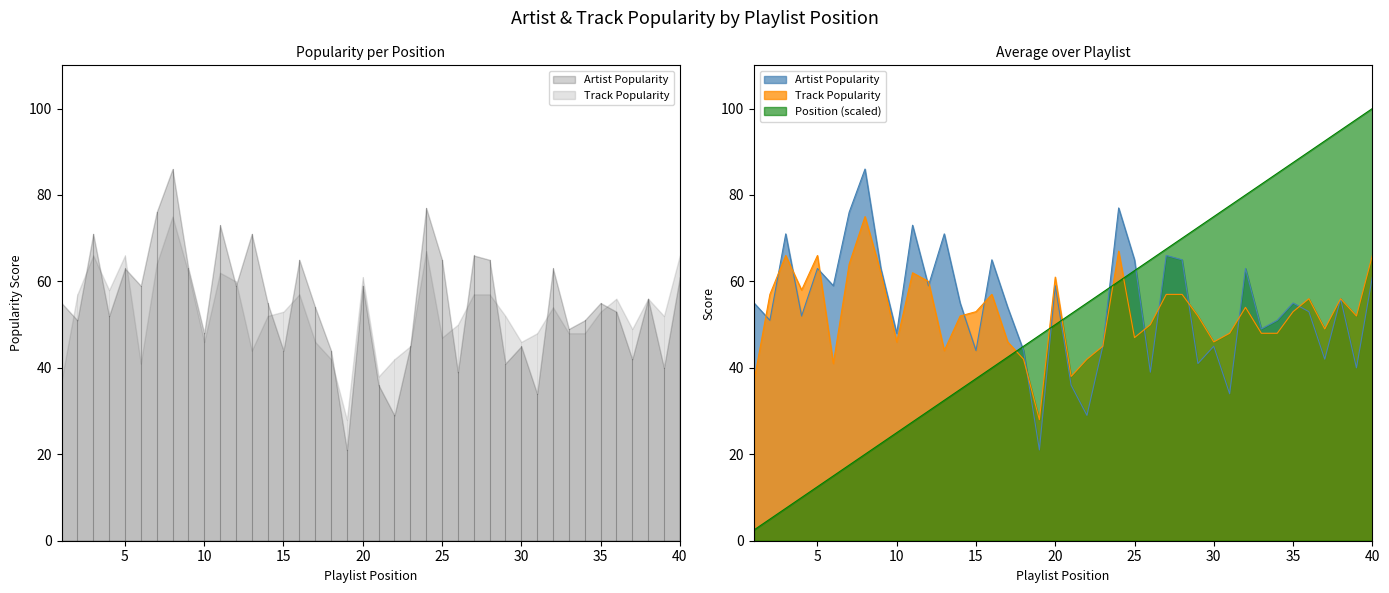

What are all the series names shown in the legend?

Artist Popularity, Track Popularity, Position